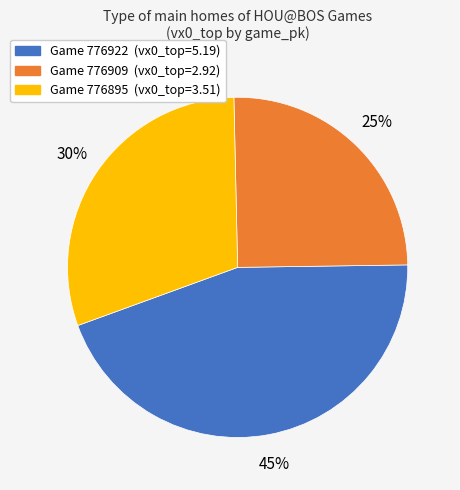

Is there a majority slice in this chart?

No